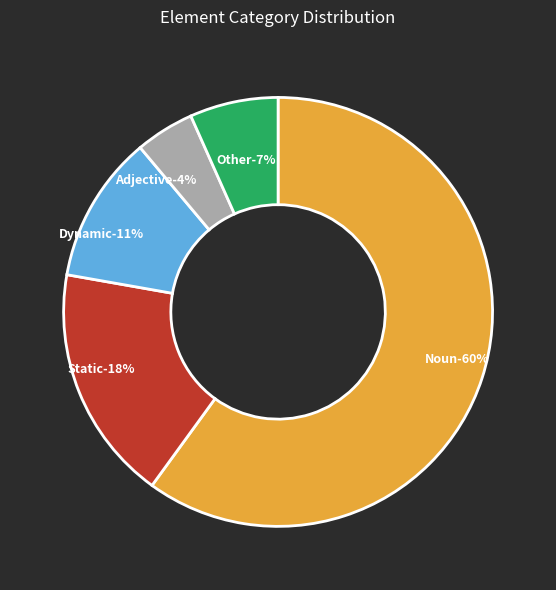

True or false: Dynamic accounts for 20% of the total.

False